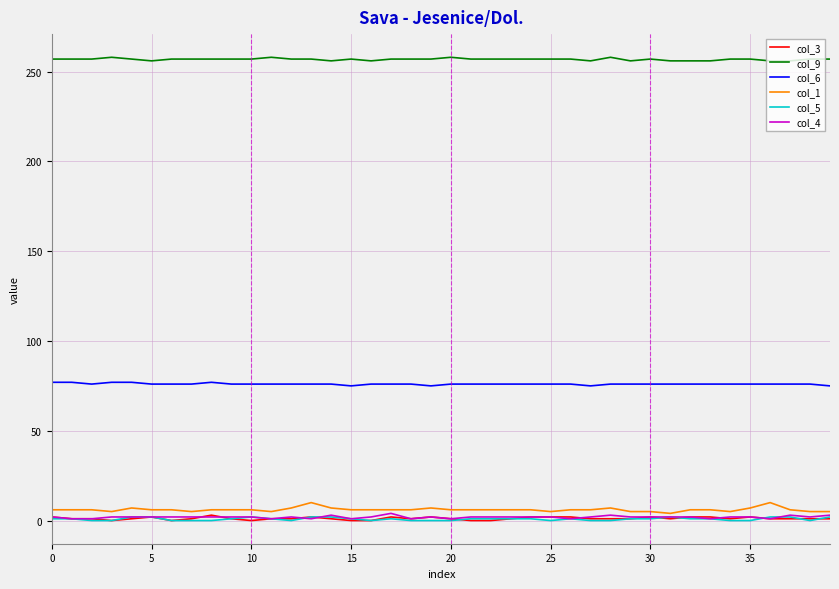

What is the difference between the second highest and second lowest values in the col_6 series?

2